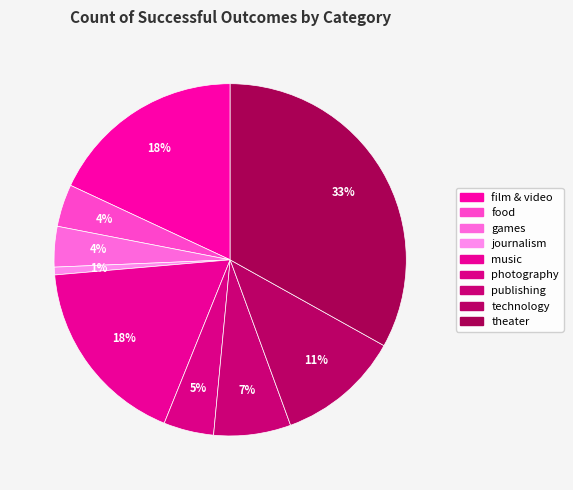

The games slice represents 1% of the pie. True or false?

False